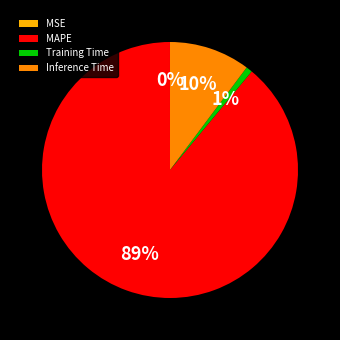

What percentage is the Inference Time slice, to the nearest percent?

10%